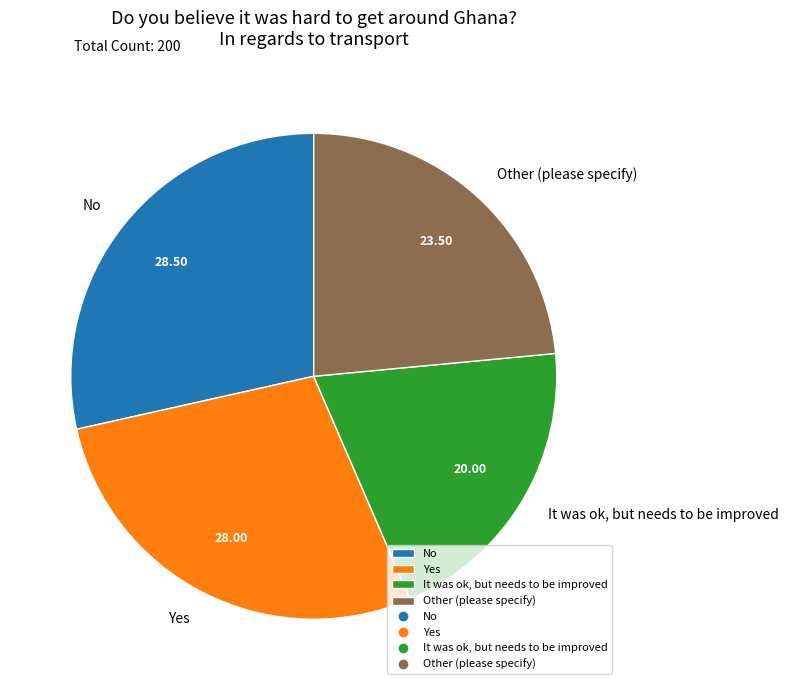

Combined, do Other (please specify) and No account for over 50%?

Yes